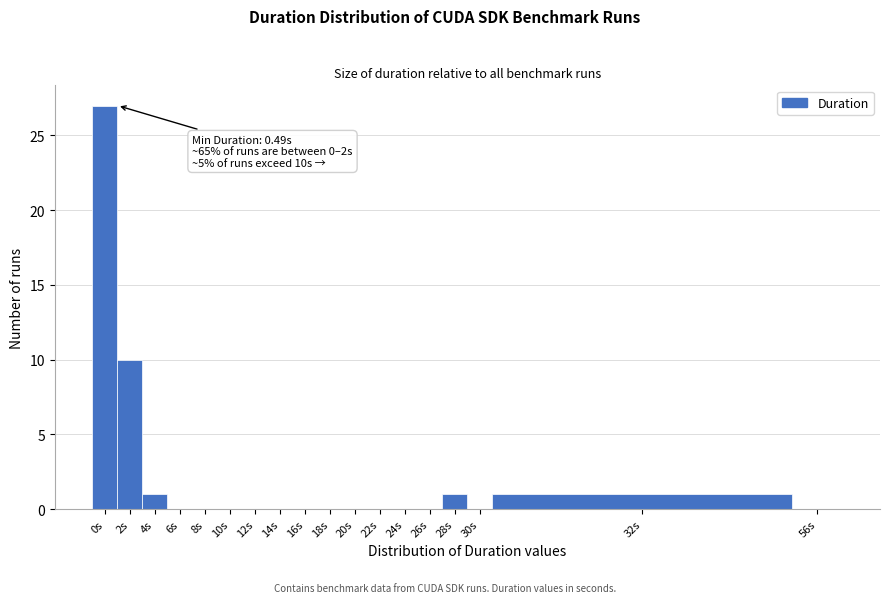

Reading left to right, transcribe all the data shown in this chart.

0s=27	2s=10	4s=1	6s=0	8s=0	10s=0	12s=0	14s=0	16s=0	18s=0	20s=0	22s=0	24s=0	26s=0	28s=1	30s=0	32s=1	56s=0